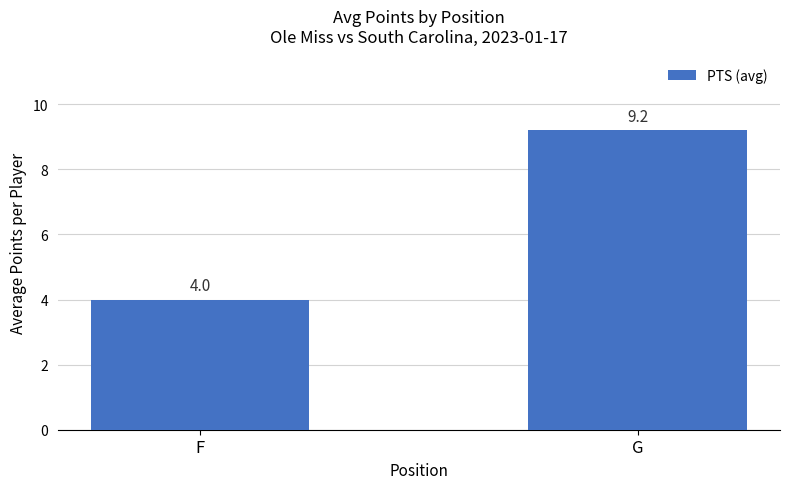

At which label does the data first exceed 9?

G